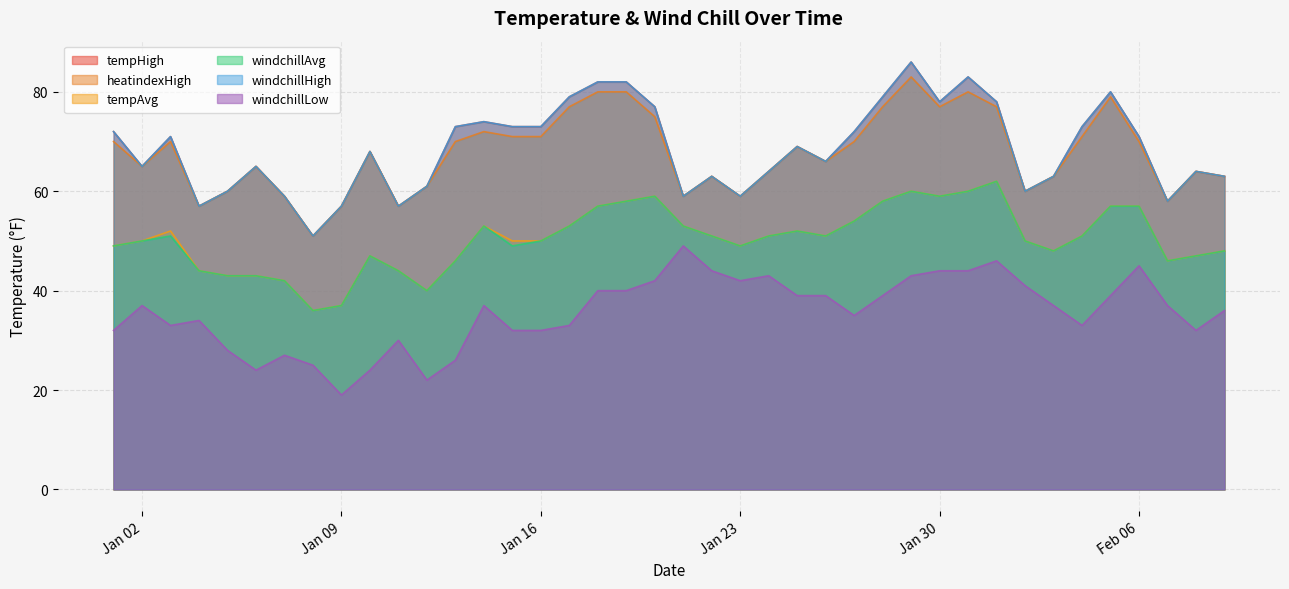

True or false: windchillLow has a value of 37 at Jan 02.

True